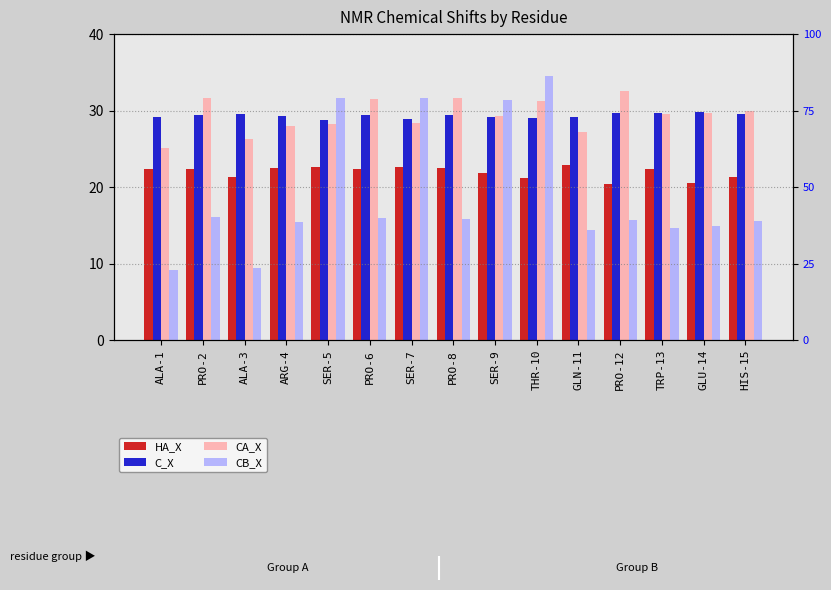

At which label is C_X closest to 29?

THR-10